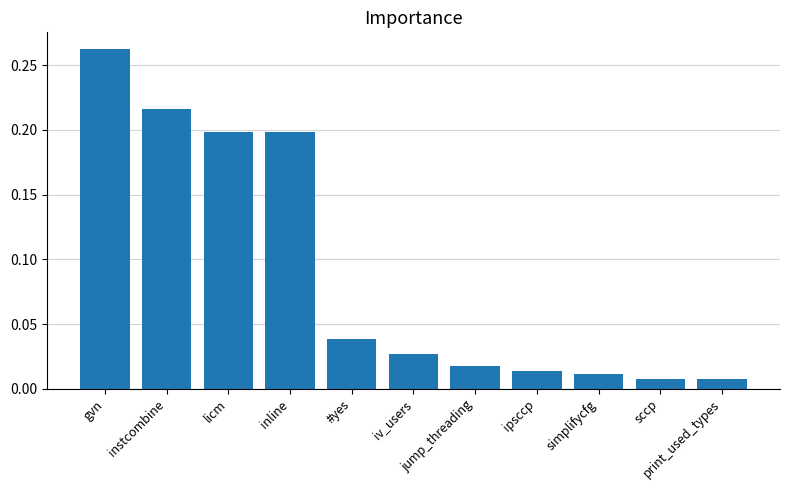

What is the sum of all values?

1.0